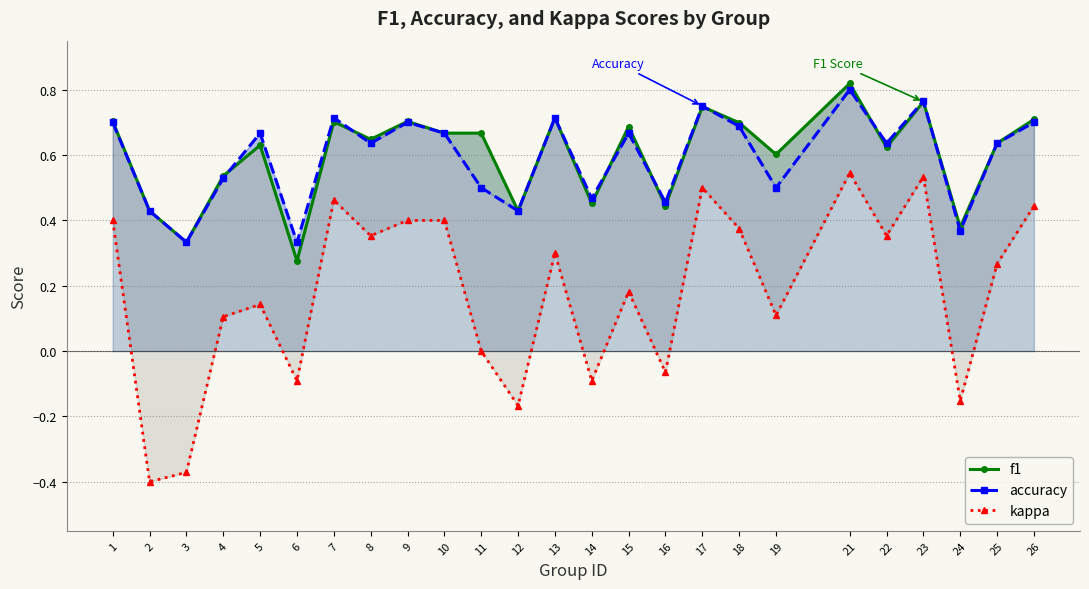

At which category is the sum across all series the highest?

21